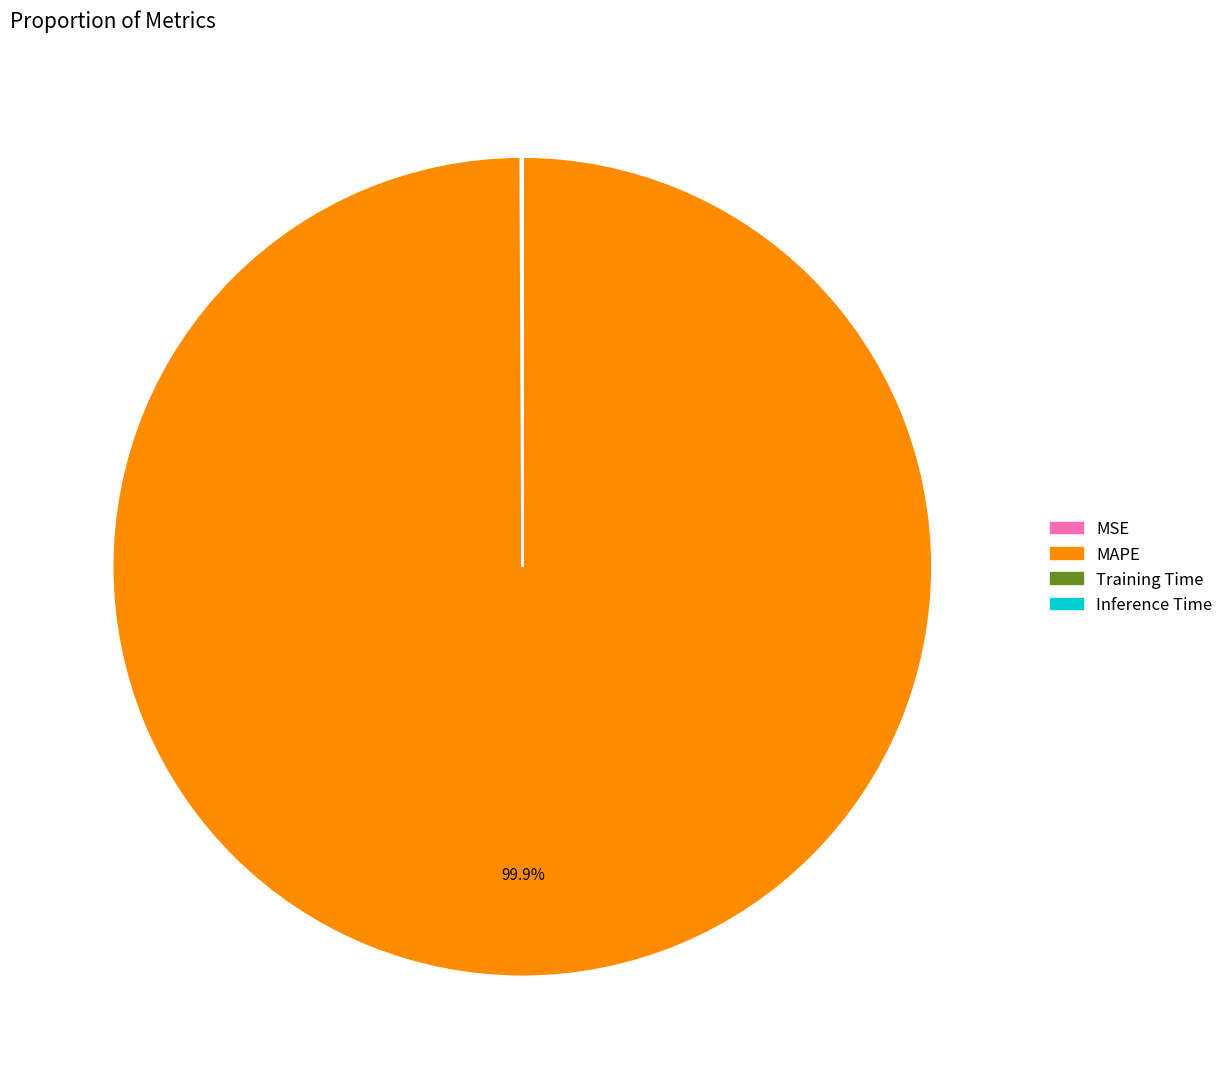

What percentage is the MAPE slice, to the nearest percent?

100%